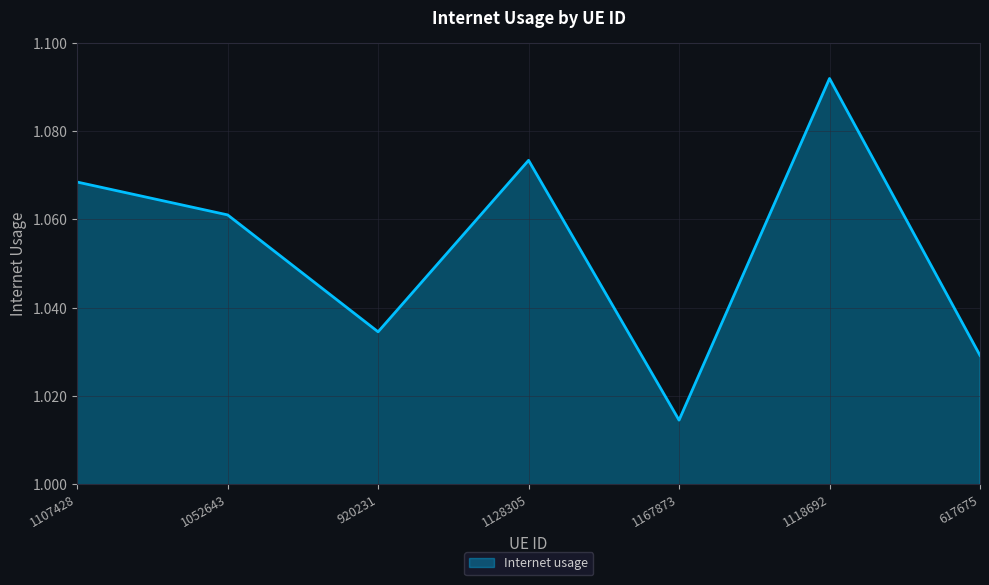

Count the number of categories in the chart.

7